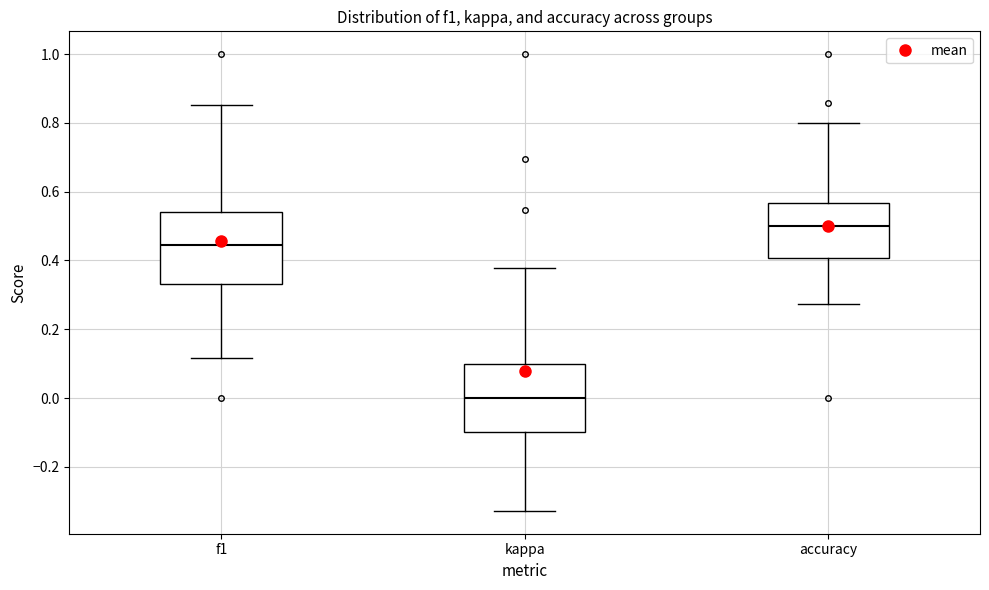

Where is the upper edge of the box for kappa on the y-axis? The values are not printed on the chart, so give them approximately, as read against the axis.

0.10